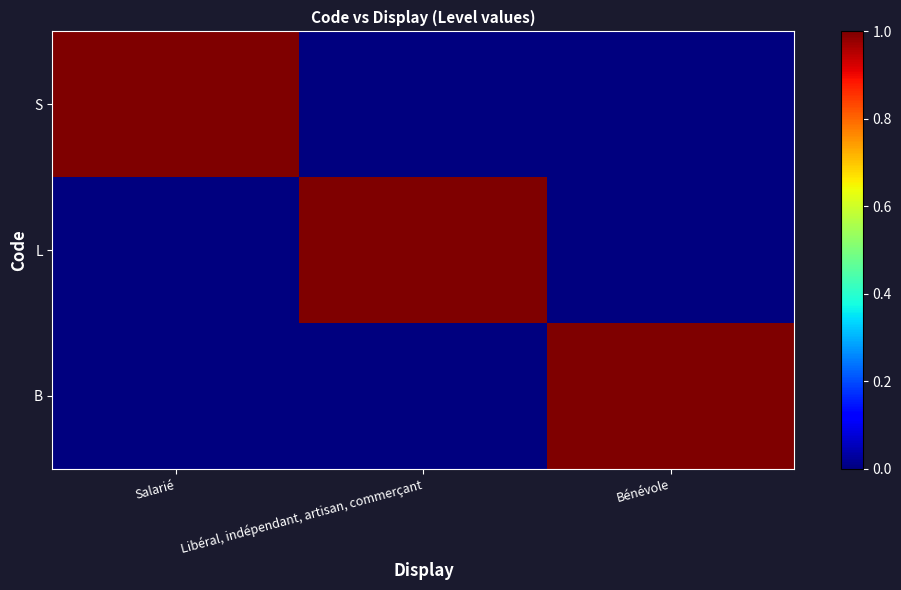

At how many categories does at least one series exceed 0?

3